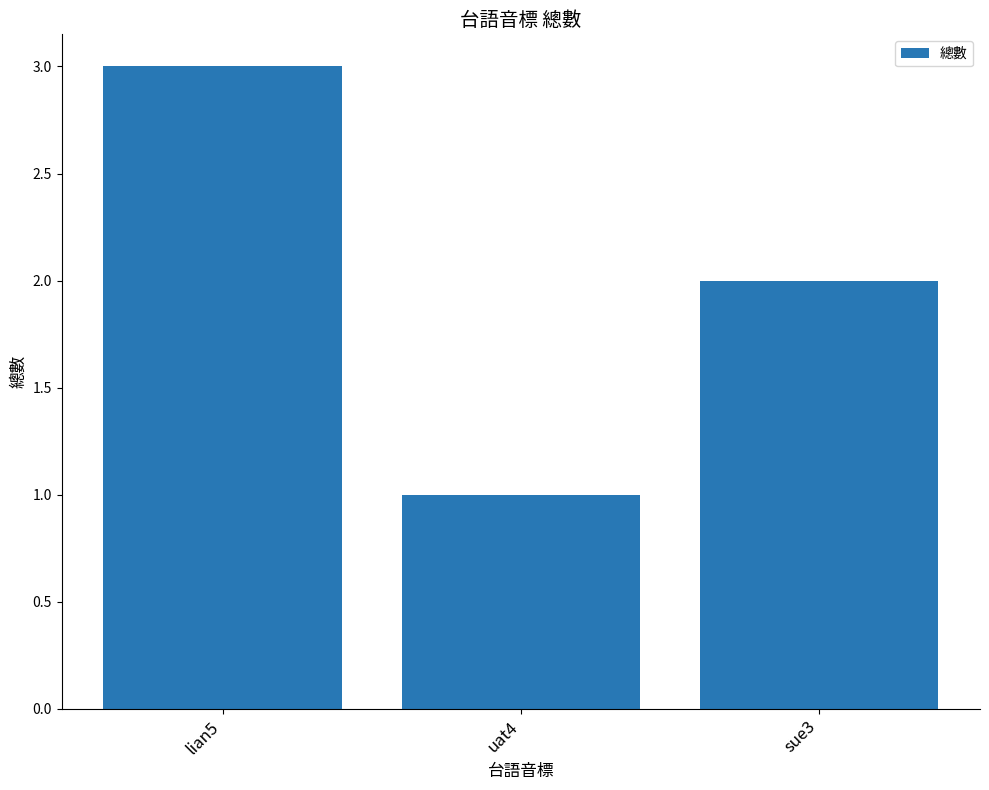

List the labels in order of value, largest first.

lian5, sue3, uat4